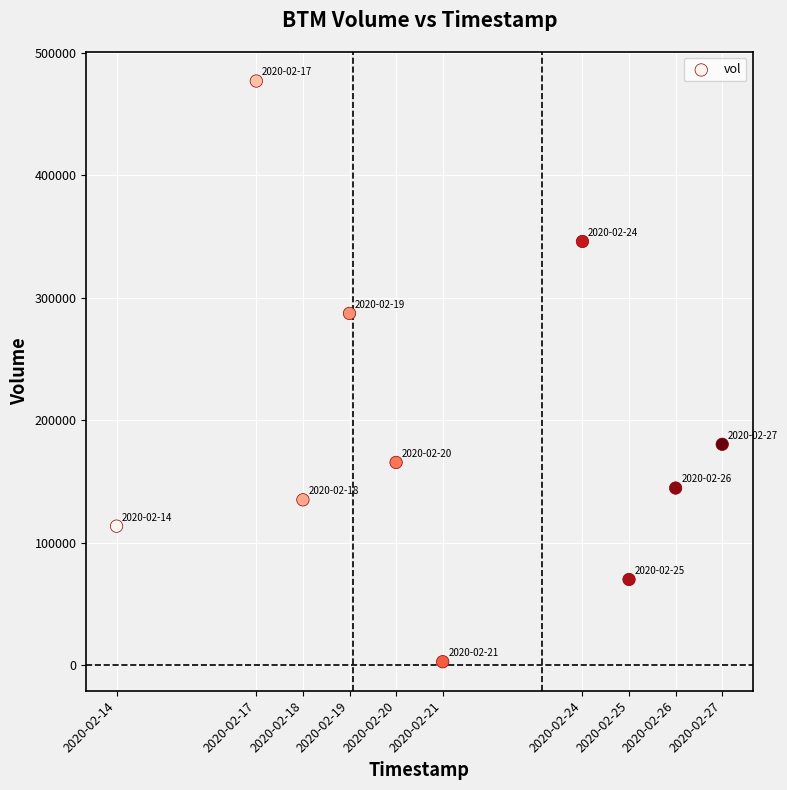

What Y value in the scatter plot is closest to 239900?

287200